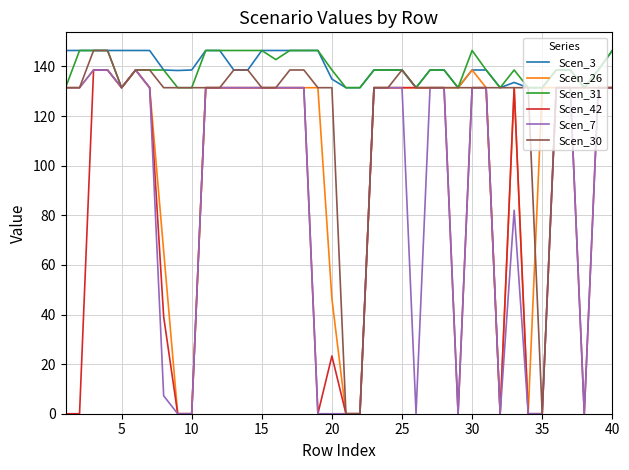

Which series has the widest spread of values?

Scen_30